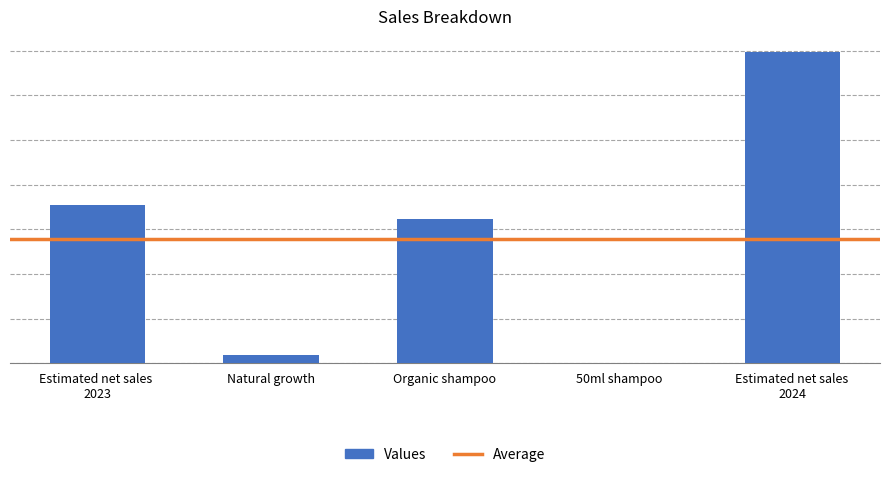

Reading left to right, list all the values displayed in this chart.

Estimated net sales 2023=354463675	Natural growth=17635710	Organic shampoo=324028228	50ml shampoo=265960	Estimated net sales 2024=696393573